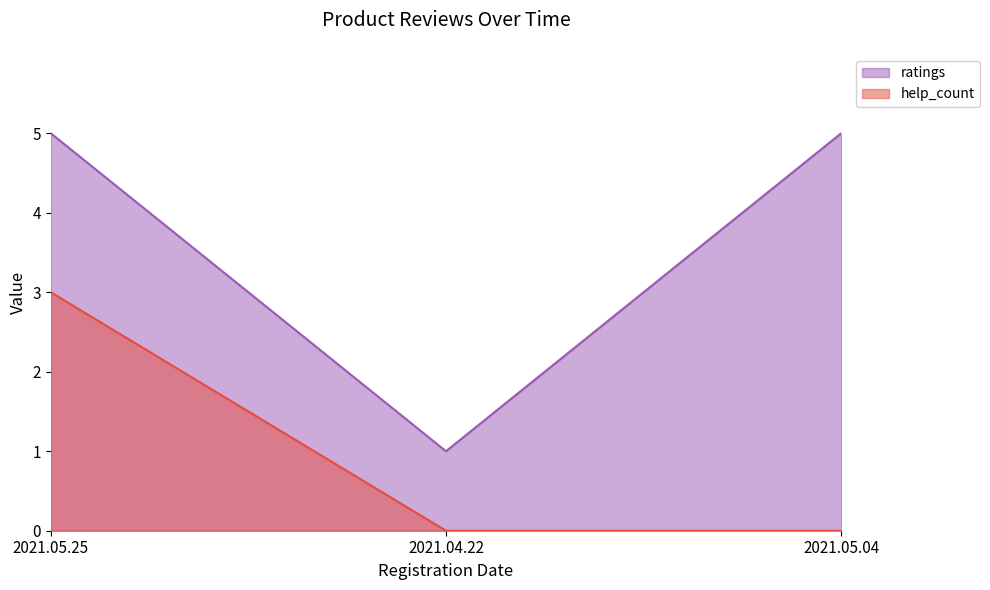

What is the sum of the ratings values at 2021.05.25 and 2021.04.22?

6